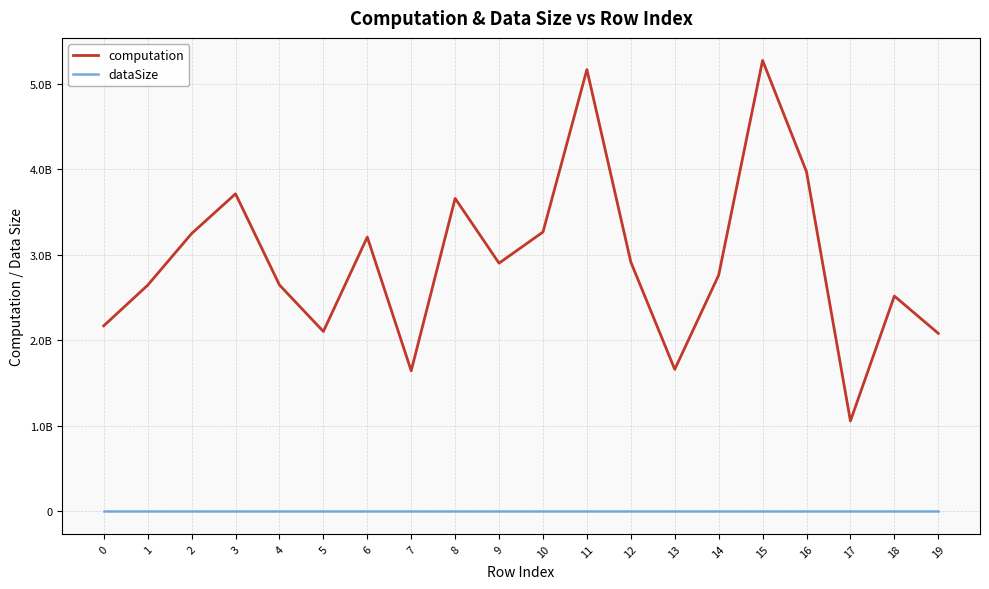

What are all the series names shown in the legend?

computation, dataSize